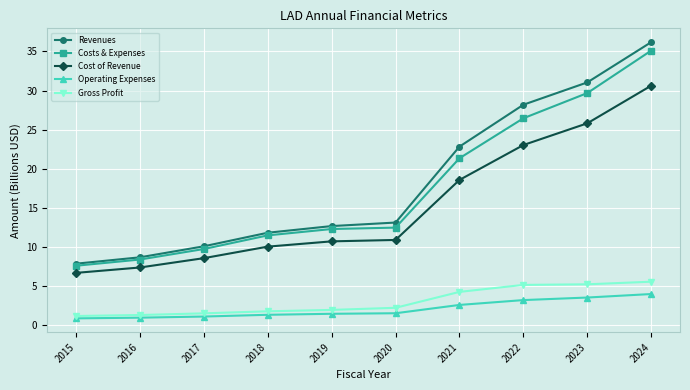

List the series in order of their peak value, lowest first.

Operating Expenses, Gross Profit, Cost of Revenue, Costs & Expenses, Revenues